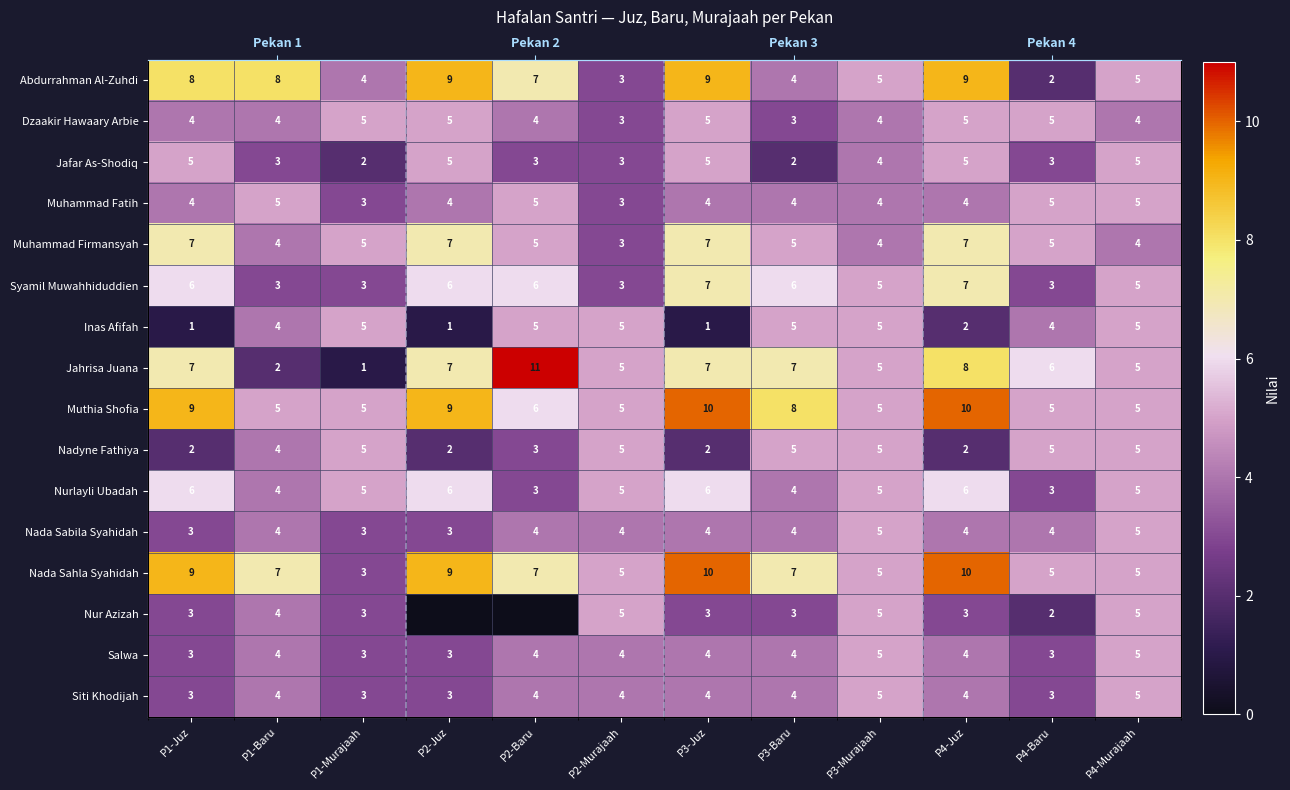

List the series in order of their peak value, highest first.

Jahrisa Juana, Muthia Shofia, Nada Sahla Syahidah, Abdurrahman Al-Zuhdi, Muhammad Firmansyah, Syamil Muwahhiduddien, Nurlayli Ubadah, Dzaakir Hawaary Arbie, Jafar As-Shodiq, Muhammad Fatih, Inas Afifah, Nadyne Fathiya, Nada Sabila Syahidah, Nur Azizah, Salwa, Siti Khodijah